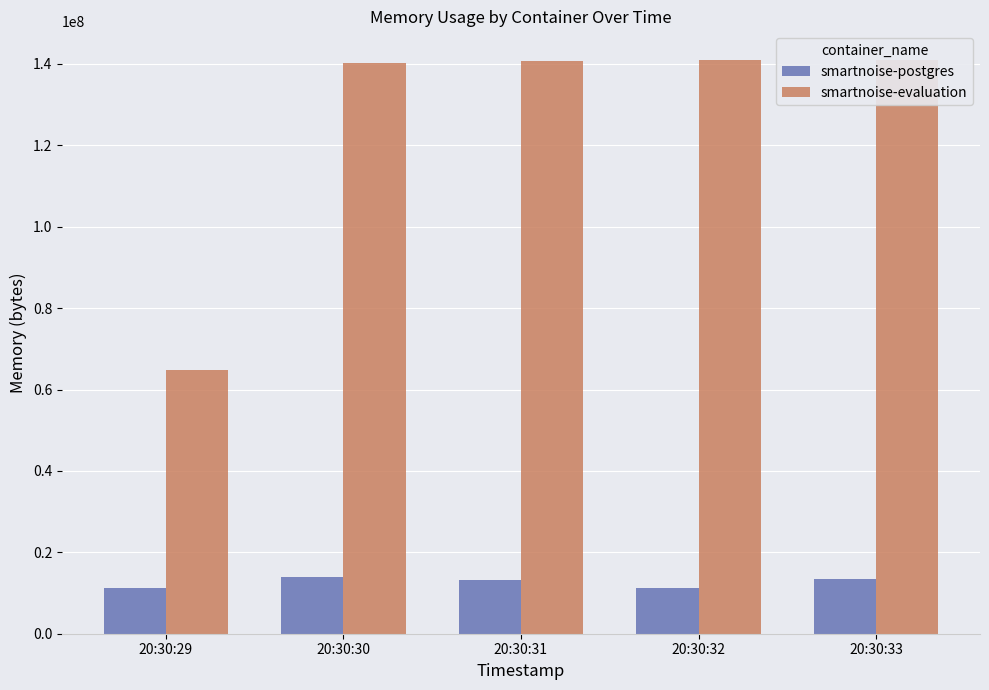

How many bars are there in each group?

2